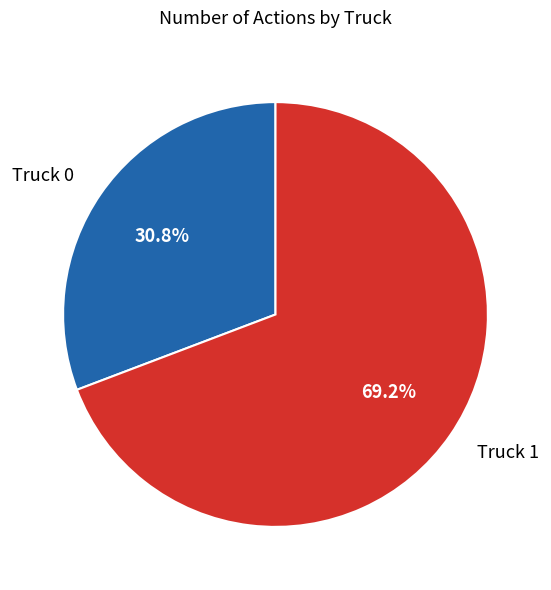

What percentage is the Truck 0 slice, to the nearest percent?

31%